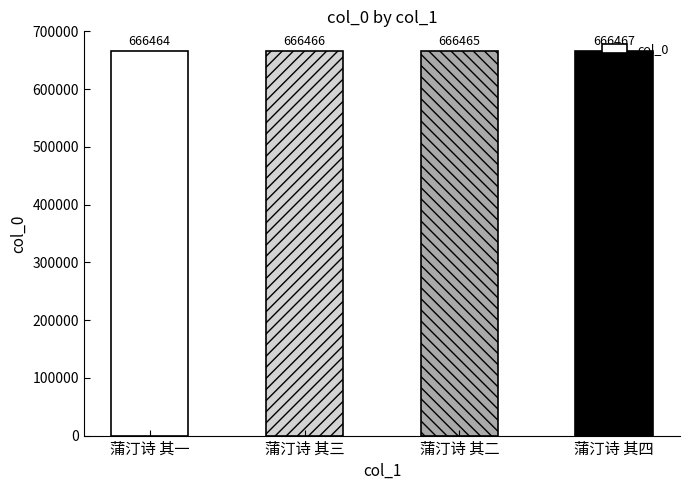

How many data points are less than 666466?

2